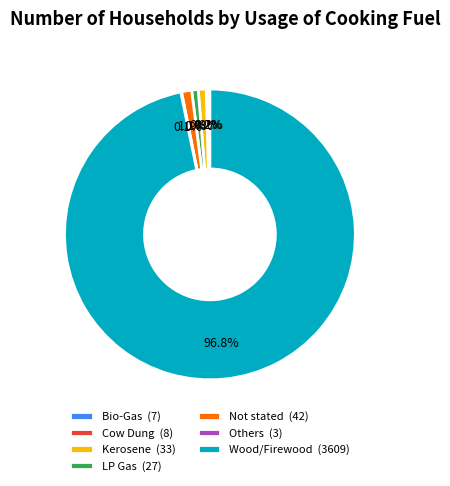

Approximately how many times larger is the value at LP Gas (27) compared to Kerosene (33)?

0.8